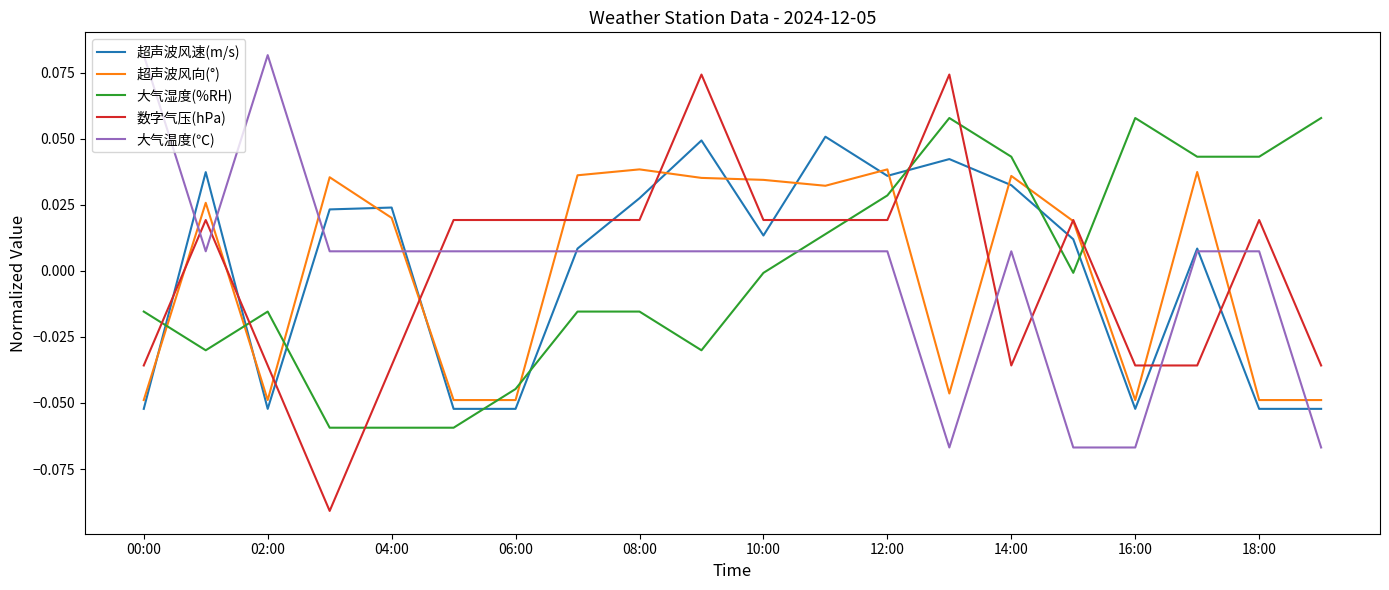

True or false: 超声波风速(m/s) has more than 2 points higher than both neighbors.

True